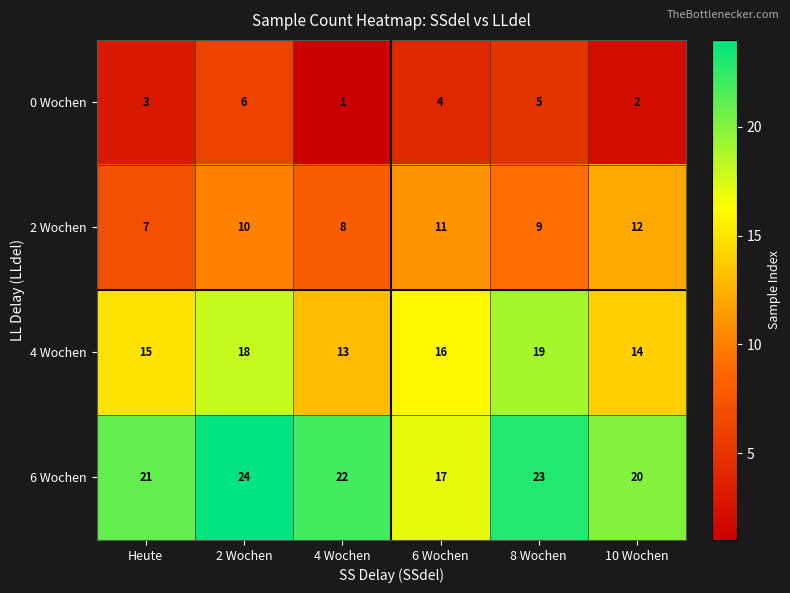

Reading left to right, extract all data points from this chart.

0 Wochen: Heute=3	2 Wochen=6	4 Wochen=1	6 Wochen=4	8 Wochen=5	10 Wochen=2
2 Wochen: Heute=7	2 Wochen=10	4 Wochen=8	6 Wochen=11	8 Wochen=9	10 Wochen=12
4 Wochen: Heute=15	2 Wochen=18	4 Wochen=13	6 Wochen=16	8 Wochen=19	10 Wochen=14
6 Wochen: Heute=21	2 Wochen=24	4 Wochen=22	6 Wochen=17	8 Wochen=23	10 Wochen=20